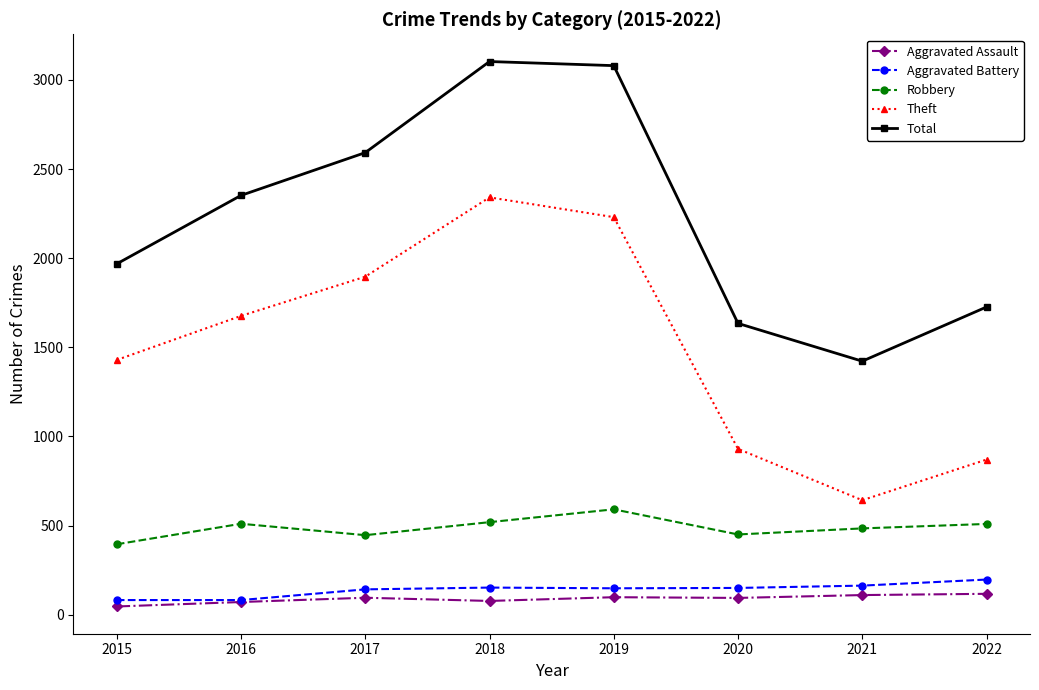

What is the total value across all series at 2016?

4691